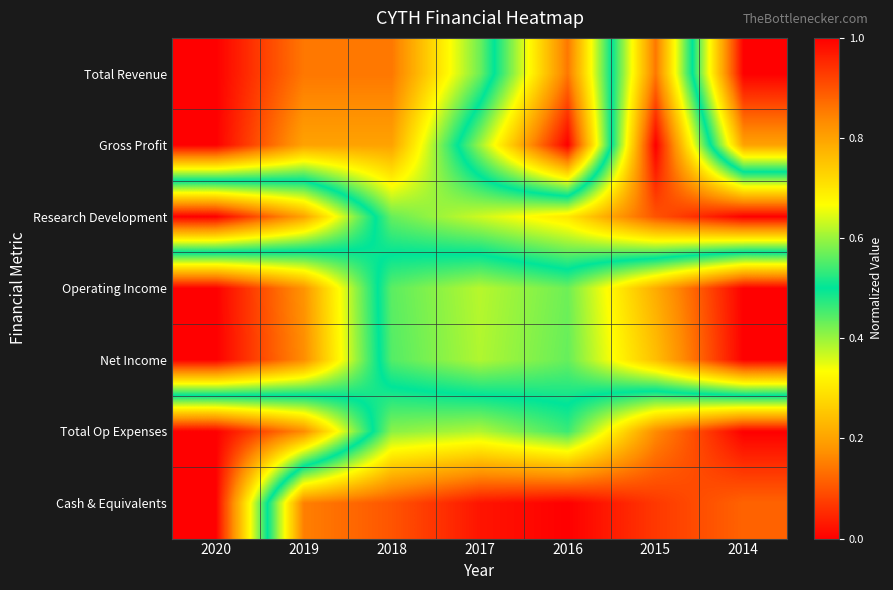

Reading left to right, list all the values displayed in this chart.

Total Revenue: 2020=0.0	2019=0.1	2018=0.1	2017=0.4	2016=0.9	2015=0.1	2014=1.0
Gross Profit: 2020=0.0	2019=0.2	2018=0.2	2017=0.6	2016=1.0	2015=0.0	2014=0.8
Research Development: 2020=1.0	2019=0.8	2018=0.4	2017=0.4	2016=0.3	2015=0.1	2014=0.0
Operating Income: 2020=0.0	2019=0.2	2018=0.6	2017=0.6	2016=0.6	2015=0.8	2014=1.0
Net Income: 2020=0.0	2019=0.2	2018=0.6	2017=0.6	2016=0.6	2015=0.8	2014=1.0
Total Op Expenses: 2020=1.0	2019=0.8	2018=0.4	2017=0.4	2016=0.5	2015=0.2	2014=0.0
Cash & Equivalents: 2020=1.0	2019=0.2	2018=0.1	2017=0.0	2016=0.0	2015=0.1	2014=0.1